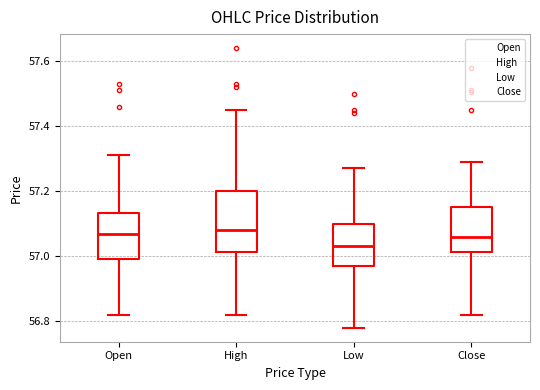

Reading left to right, read every box against the y-axis: the position of its median line, the range the box covers, and the ends of its whiskers. The values are not printed on the chart, so give them approximately, as read against the axis.

Open: median 57.06, box 57.00 to 57.14, whiskers 56.82 to 57.32
High: median 57.08, box 57.02 to 57.20, whiskers 56.82 to 57.46
Low: median 57.04, box 56.98 to 57.10, whiskers 56.78 to 57.28
Close: median 57.06, box 57.02 to 57.16, whiskers 56.82 to 57.30